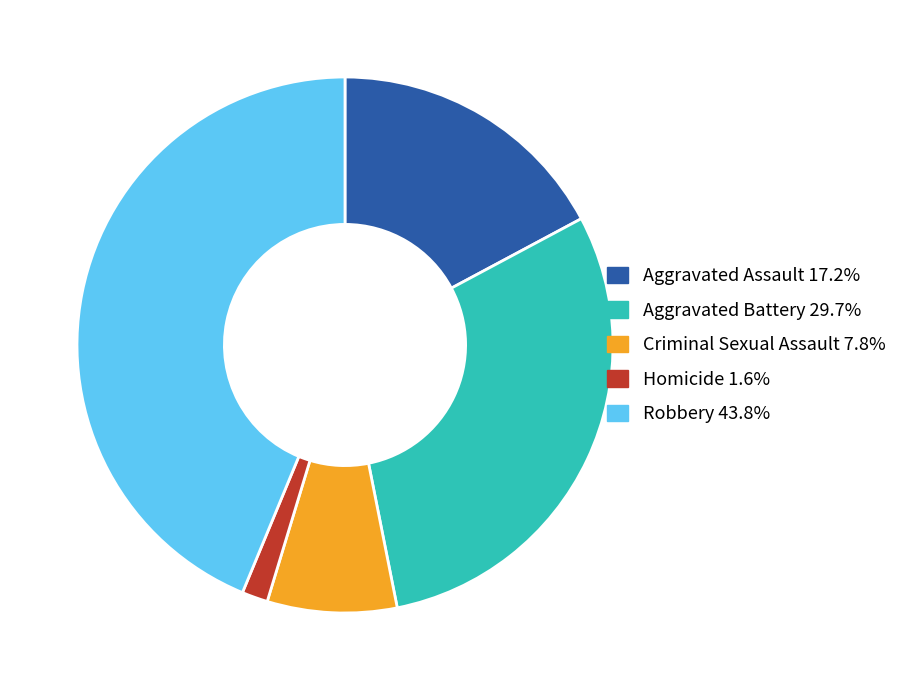

How many slices are in this pie chart?

5